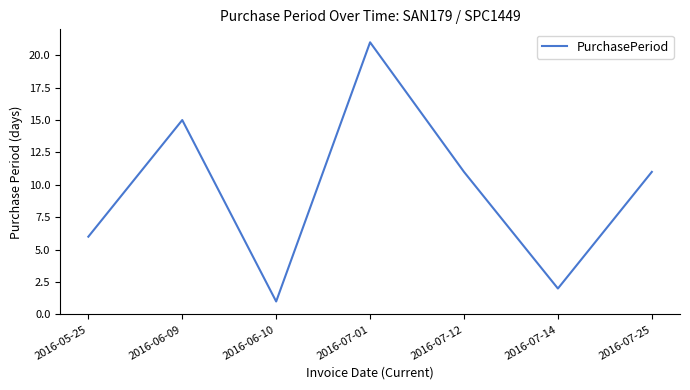

What is the difference between the values at 2016-06-09 and 2016-07-14?

13